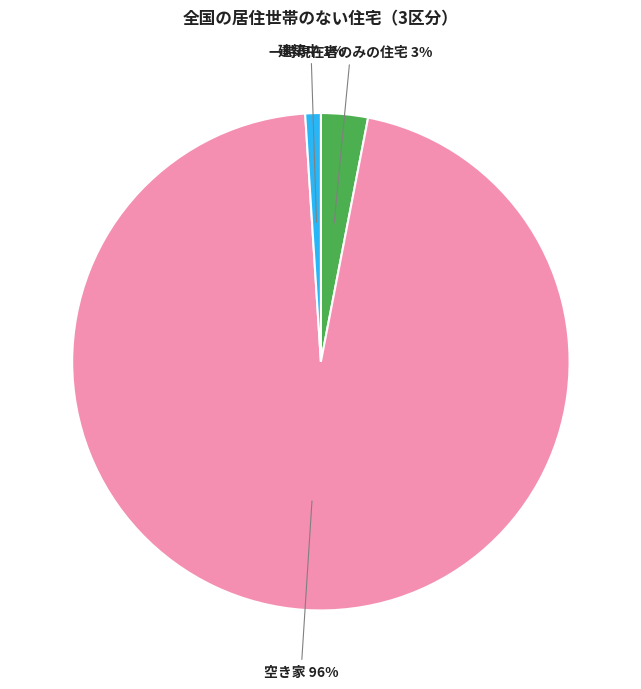

Between 一時現在者のみの住宅 and 建築中, which is larger?

一時現在者のみの住宅